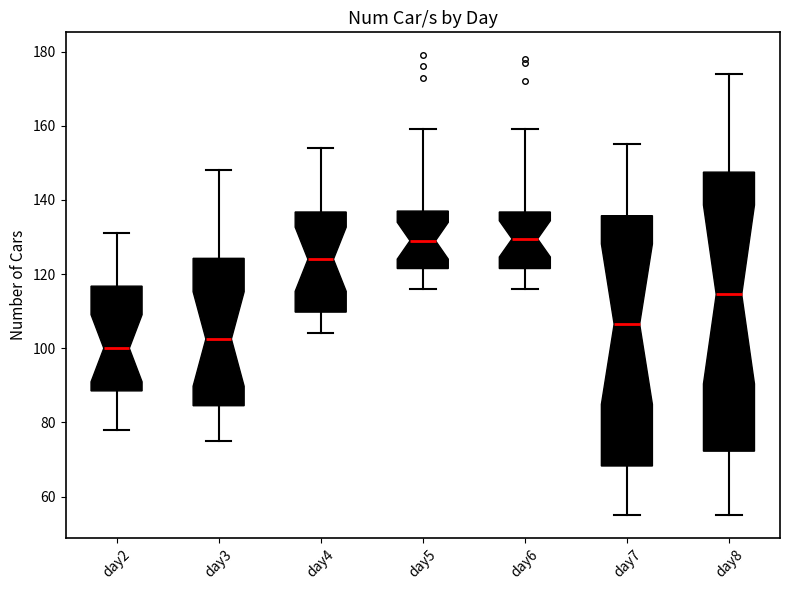

Reading left to right, read every box against the y-axis: the position of its median line, the range the box covers, and the ends of its whiskers. The values are not printed on the chart, so give them approximately, as read against the axis.

day2: median 100, box 88 to 116, whiskers 78 to 132
day3: median 102, box 84 to 124, whiskers 76 to 148
day4: median 124, box 110 to 136, whiskers 104 to 154
day5: median 130, box 122 to 138, whiskers 116 to 160
day6: median 130, box 122 to 136, whiskers 116 to 160
day7: median 106, box 68 to 136, whiskers 56 to 156
day8: median 114, box 72 to 148, whiskers 56 to 174